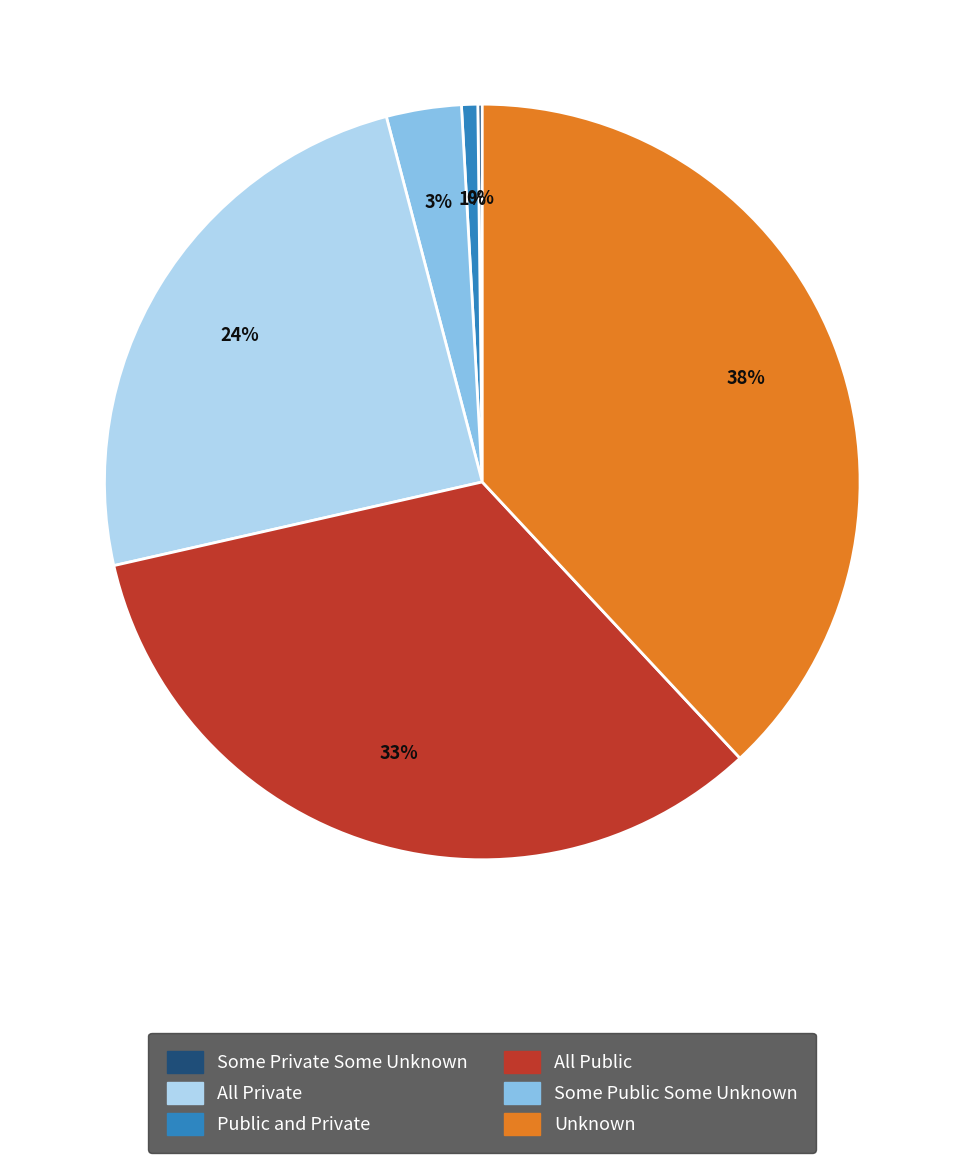

To the nearest percent, what is the average slice percentage?

17%